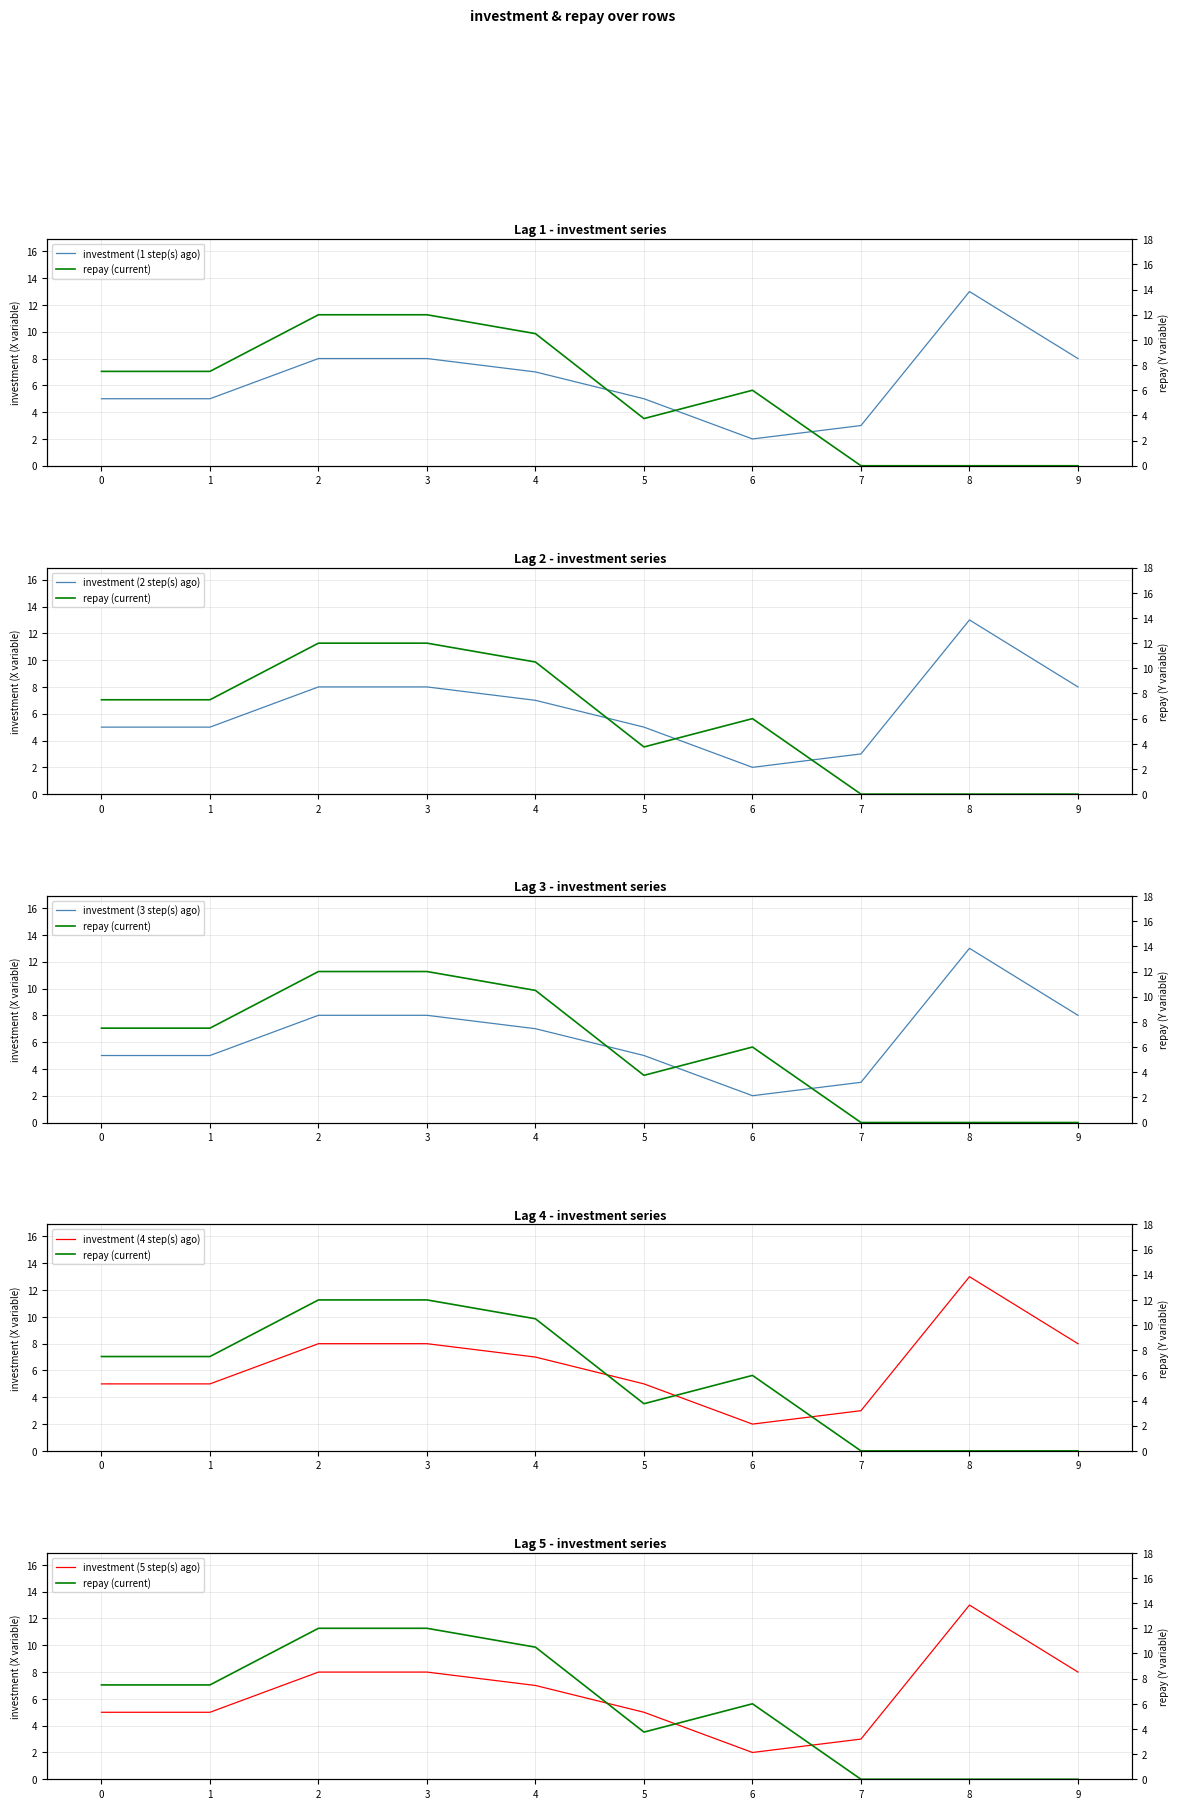

At which category is the sum across all series the highest?

8